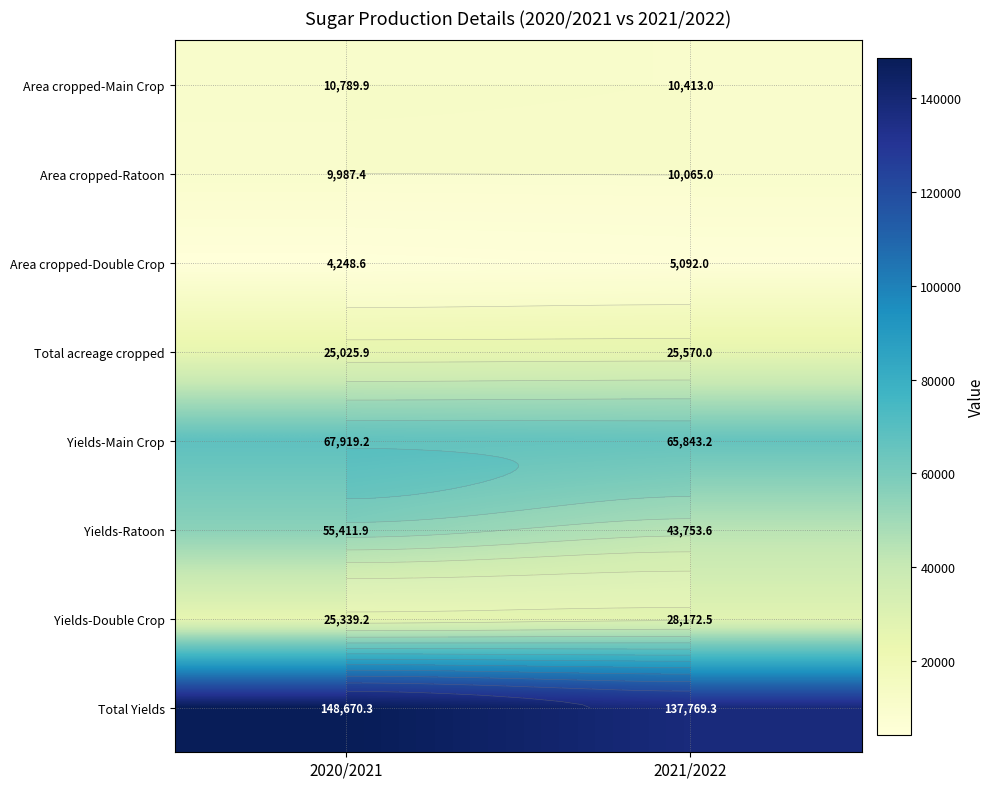

What is the sum of the Area cropped-Ratoon values at 2020/2021 and 2021/2022?

20052.4